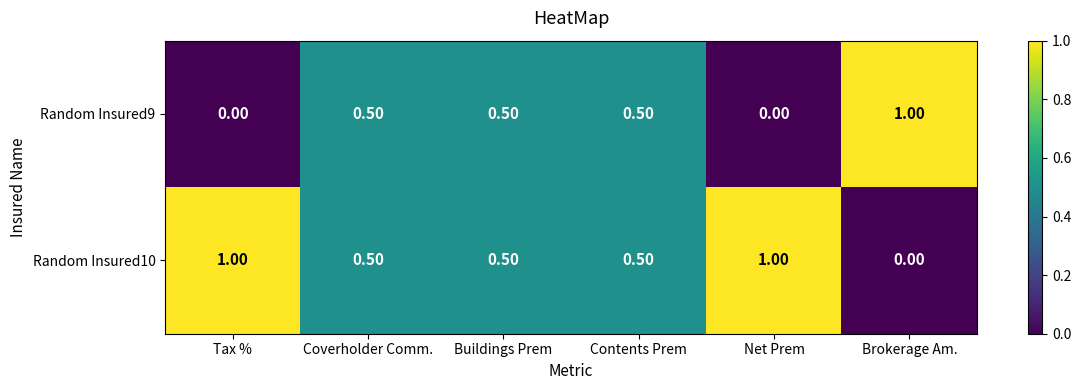

List the series in order of their overall mean, lowest first.

Random Insured9, Random Insured10